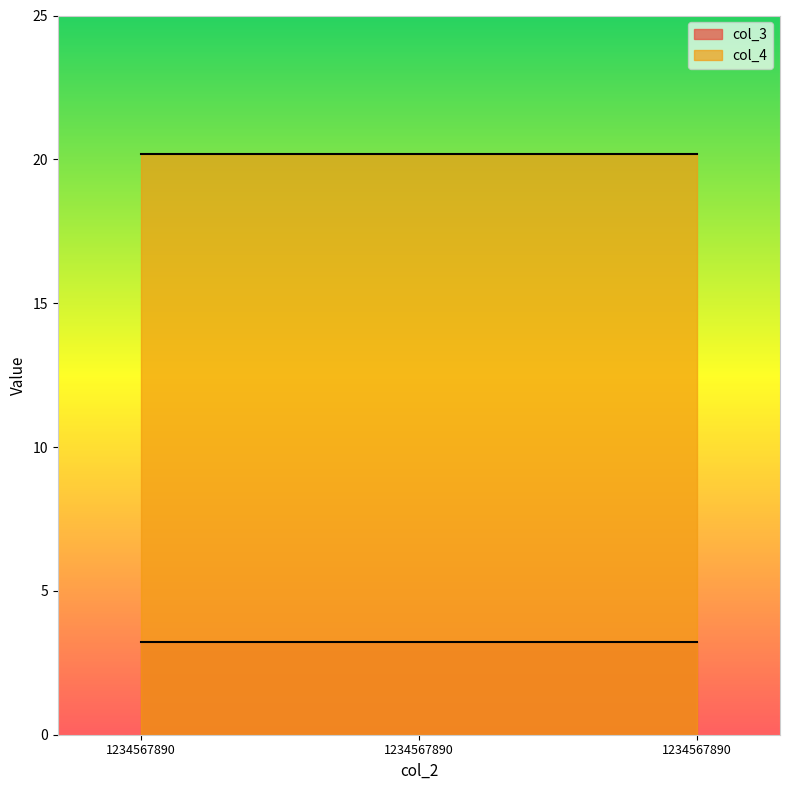

Which series has the largest range (max minus min)?

col_3